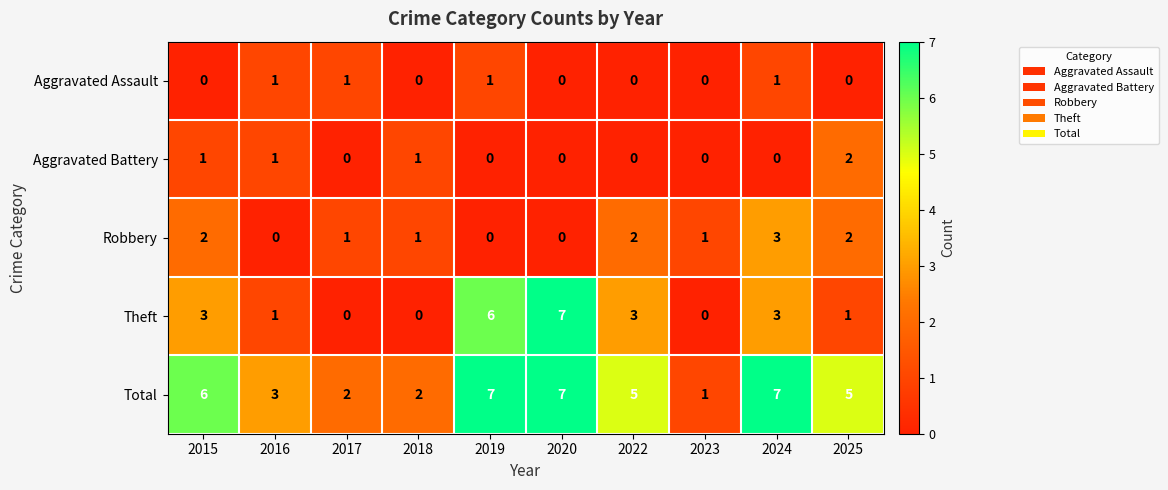

Count the Robbery values in the range 0 to 2.

9